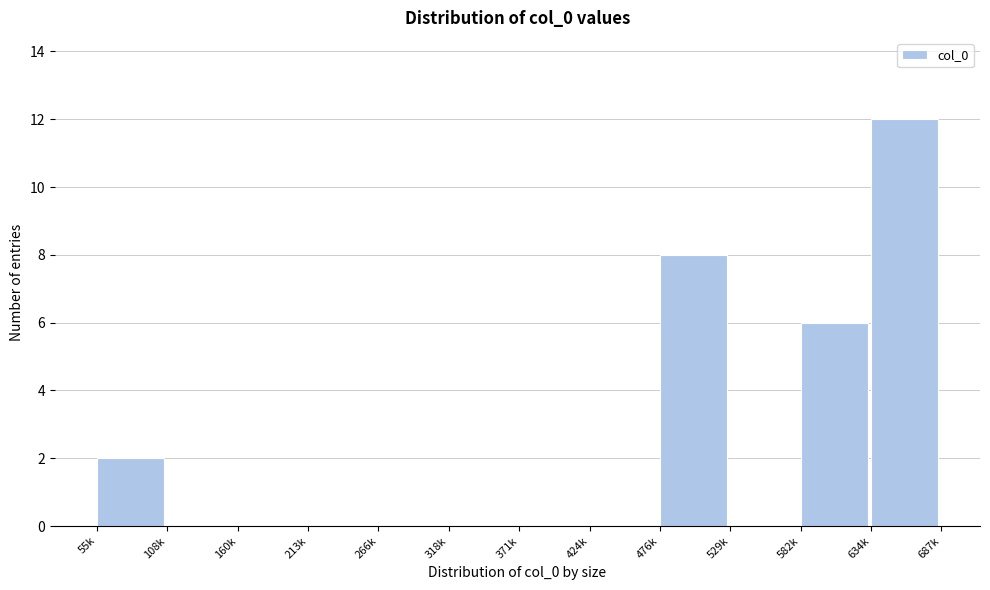

Reading left to right, extract all data points from this chart.

55k=2	108k=0	160k=0	213k=0	266k=0	318k=0	371k=0	424k=0	476k=8	529k=0	582k=6	634k=12